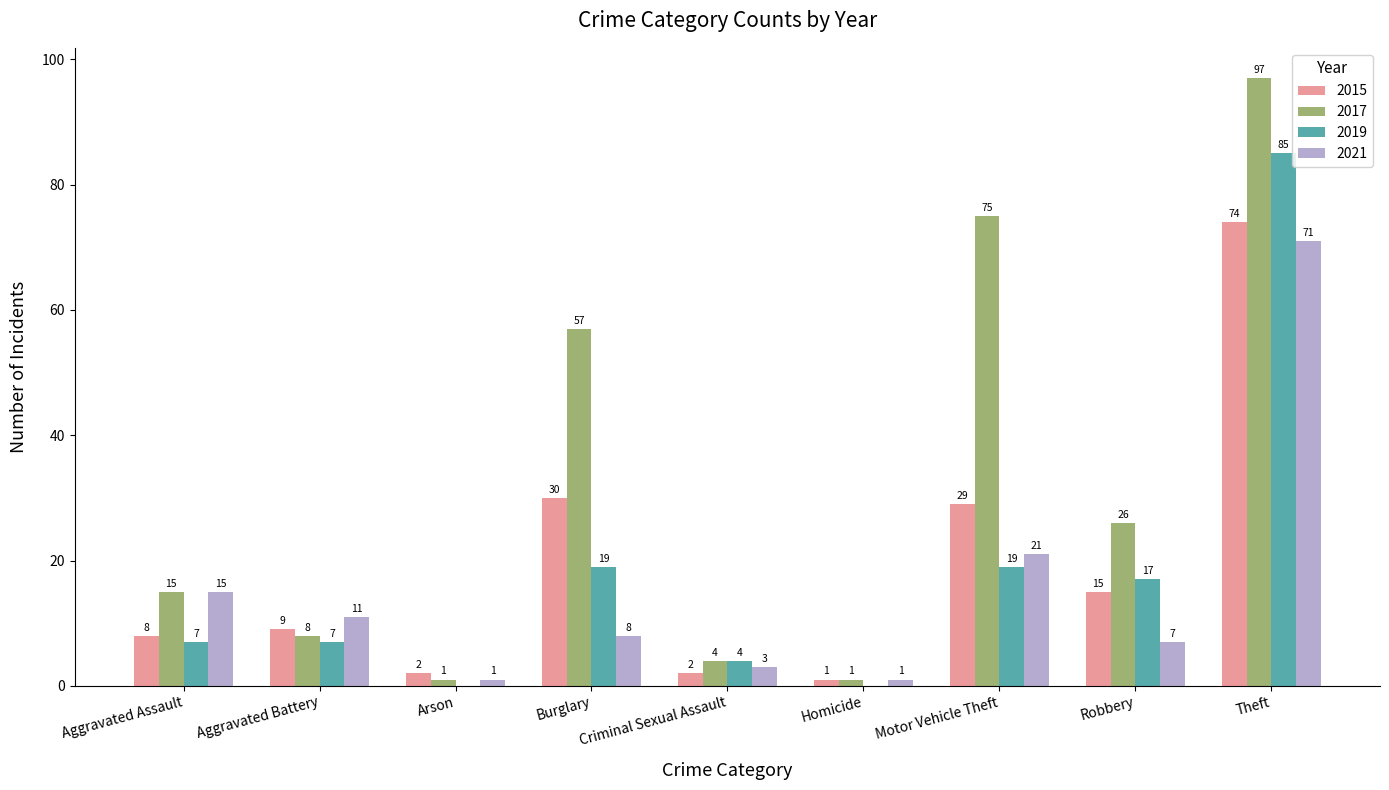

Are the bars horizontal?

No